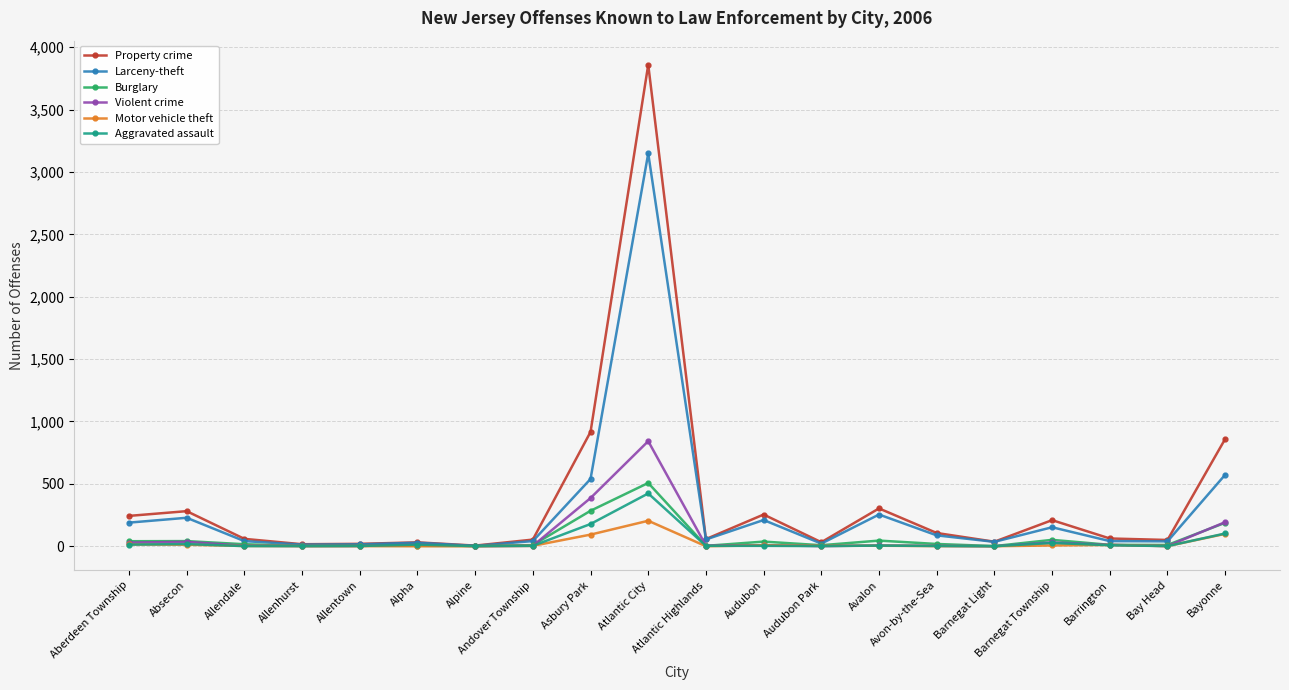

What is the greatest value displayed?

3859